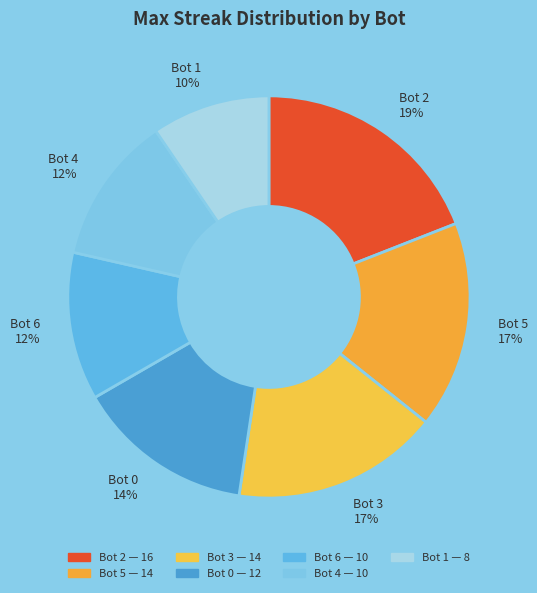

To the nearest percent, what percentage of the pie is Bot 0?

14%